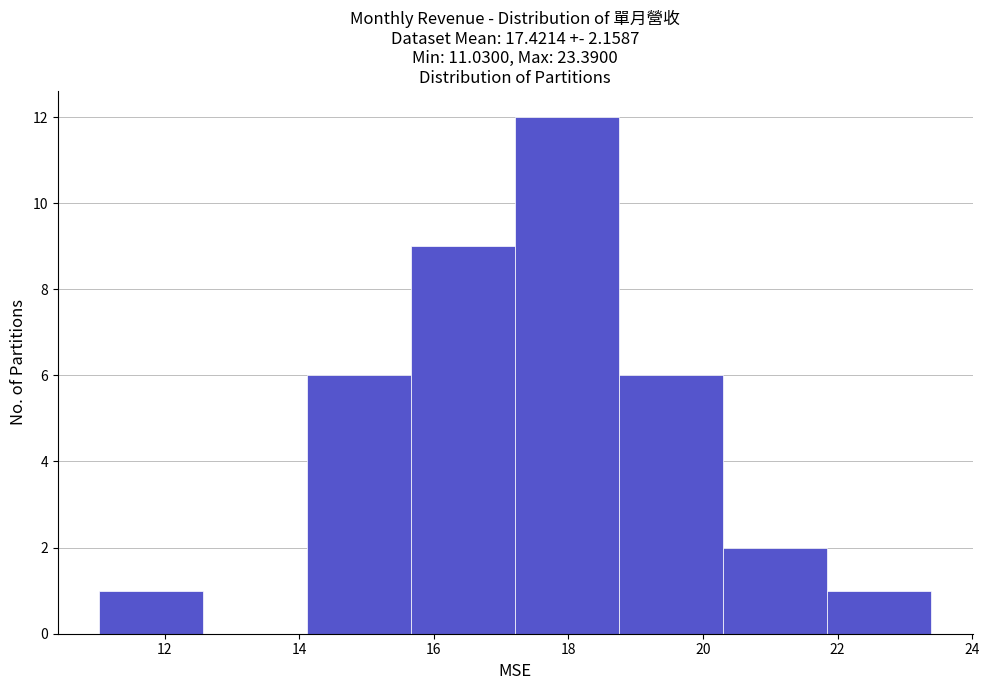

Reading left to right, transcribe this chart: for each bar, give the range it covers on the x-axis and its height. Neither the bar edges nor the heights are printed on the chart, so give them approximately, as read against the axes.

11.0 to 12.6: 1
12.6 to 14.2: 0
14.2 to 15.6: 6
15.6 to 17.2: 9
17.2 to 18.8: 12
18.8 to 20.4: 6
20.4 to 21.8: 2
21.8 to 23.4: 1